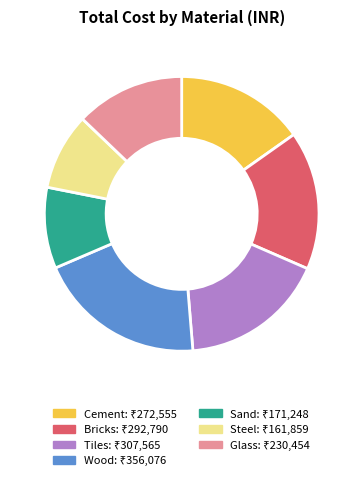

The Steel slice represents 9% of the pie. True or false?

True